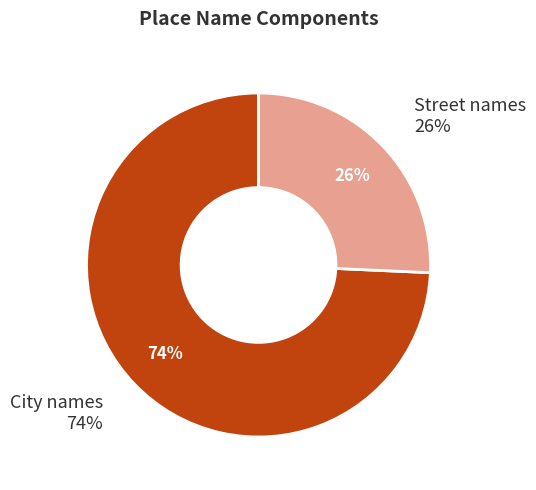

What percentage is the Street names slice, to the nearest percent?

26%